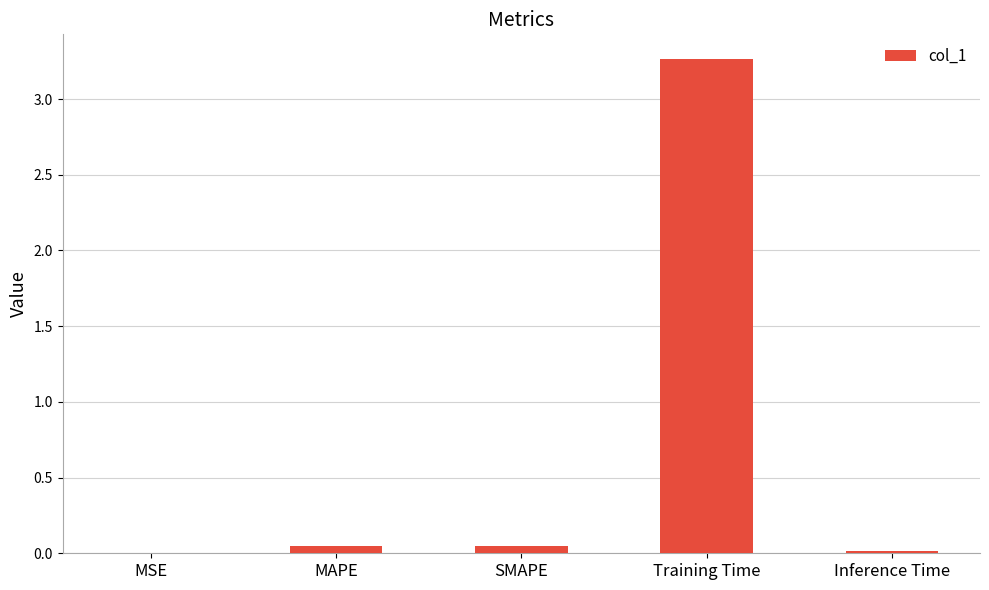

The value at Training Time is 5.6. True or false?

False